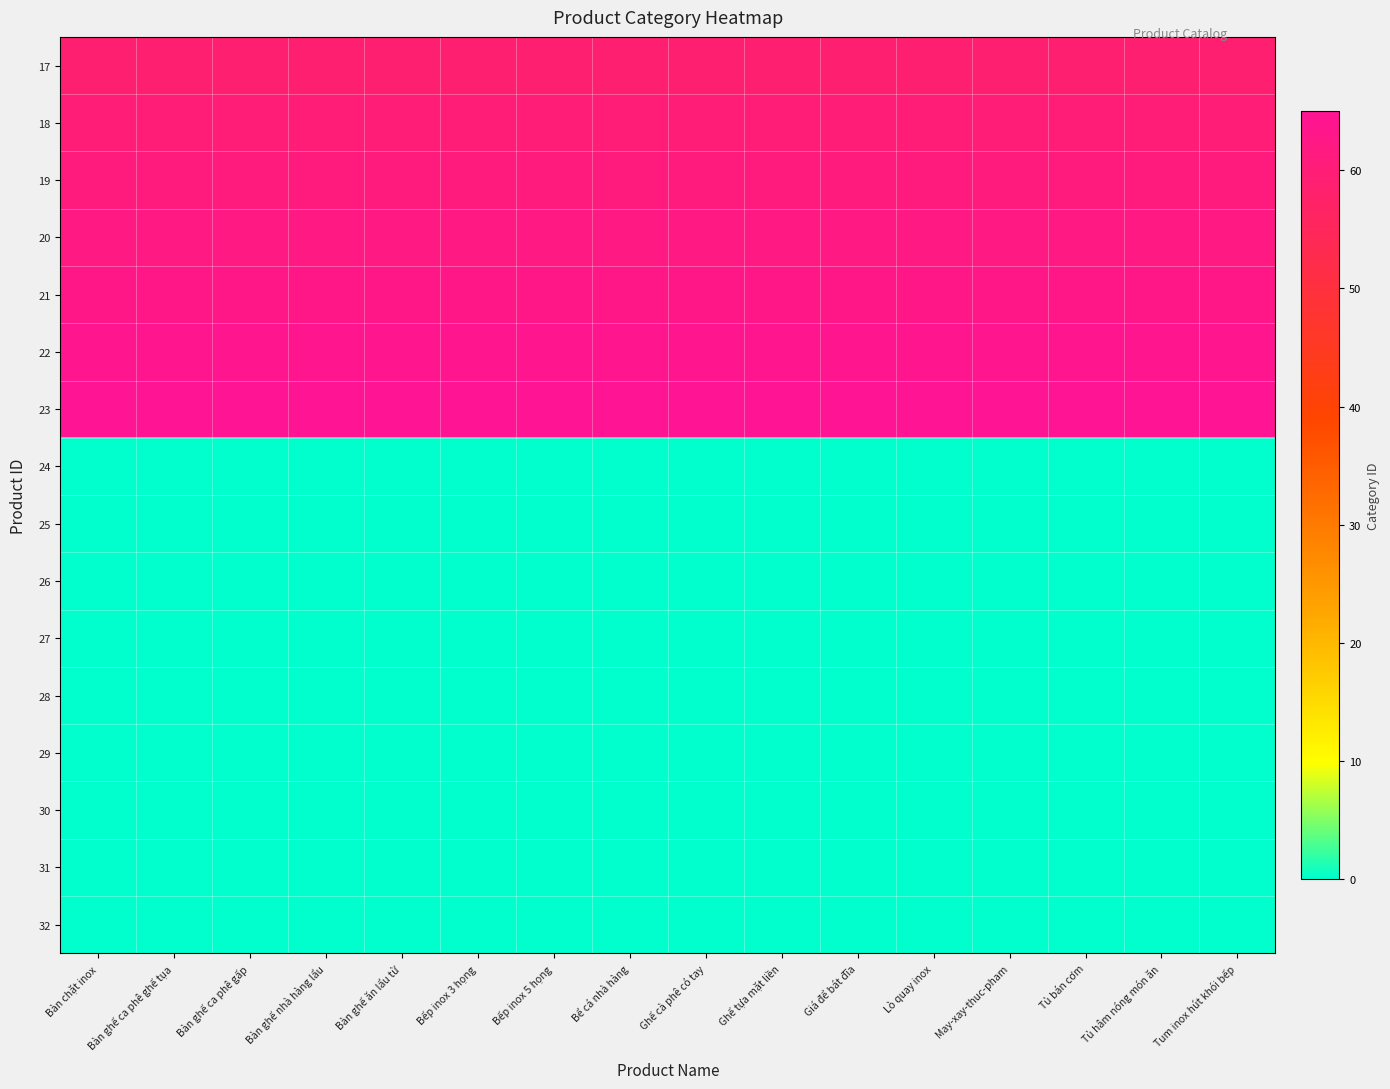

How many data points does each series have?

16